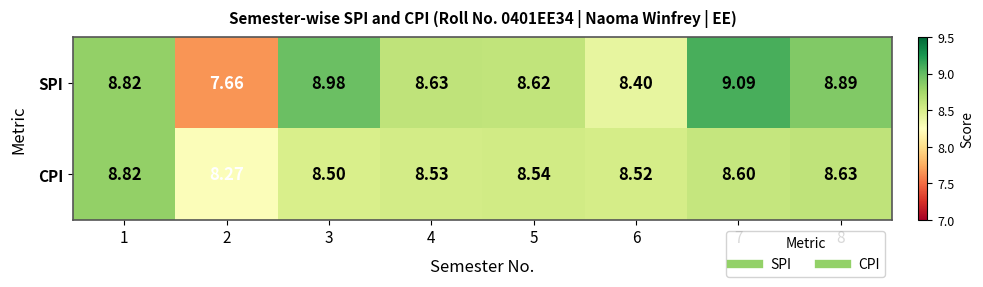

Which series changed the most between 3 and 6?

SPI